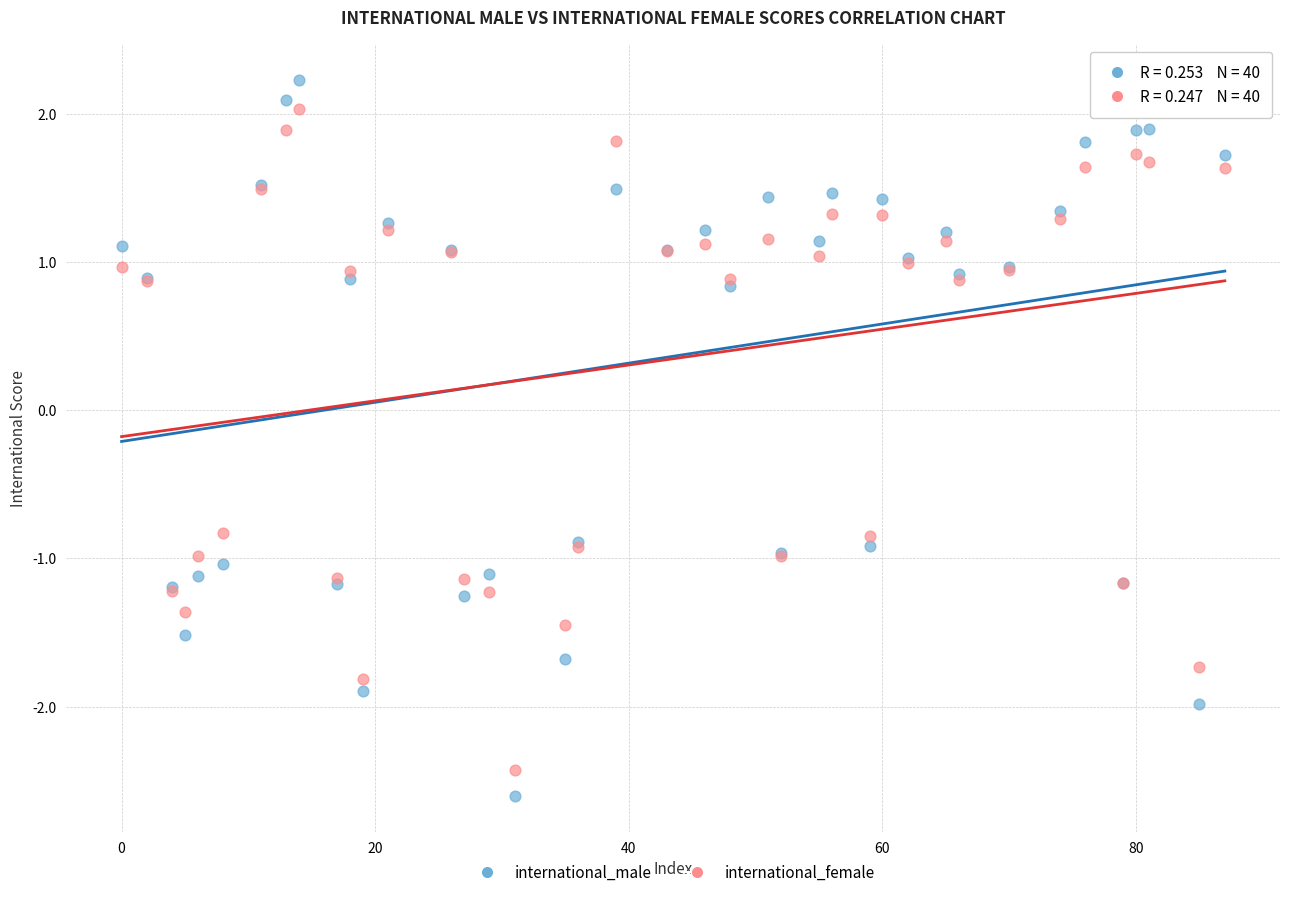

What is the X range (max minus min) for the scatter plot?

87.0